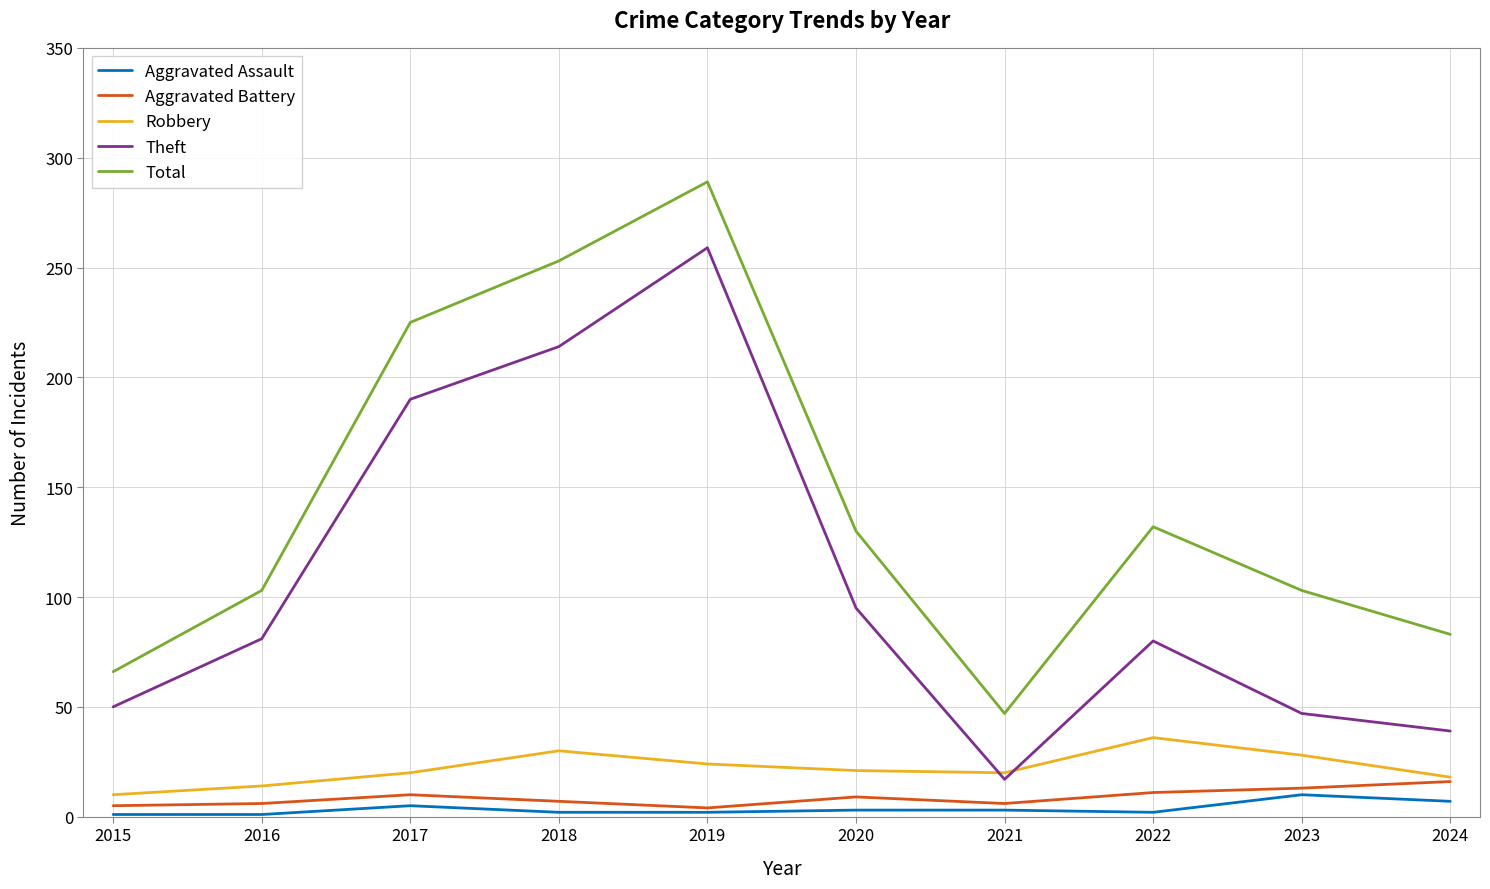

Does the chart have visible grid lines?

Yes